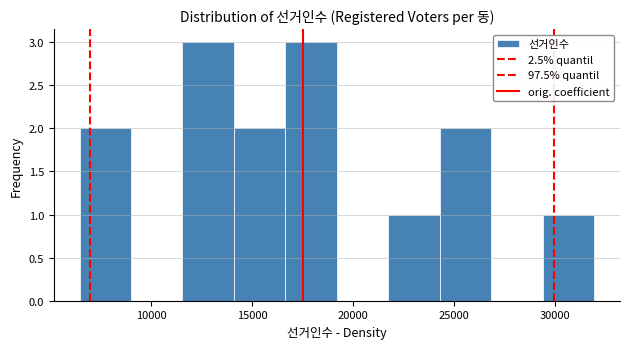

Reading left to right, transcribe this chart: for each bar, give the range it covers on the x-axis and its height. Neither the bar edges nor the heights are printed on the chart, so give them approximately, as read against the axes.

6500 to 9000: 2
9000 to 11500: 0
11500 to 14000: 3
14000 to 16500: 2
16500 to 19000: 3
19000 to 21500: 0
21500 to 24500: 1
24500 to 27000: 2
27000 to 29500: 0
29500 to 32000: 1